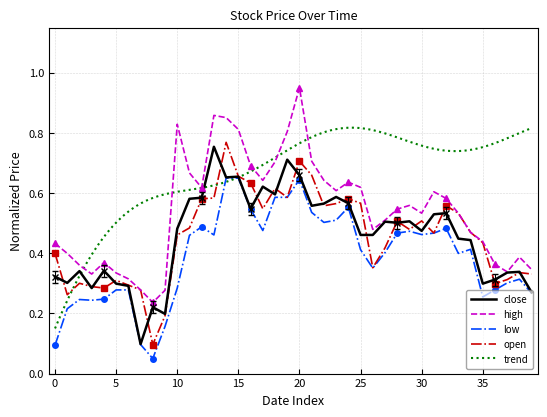

The open series shows 0.7 at 20. True or false?

True